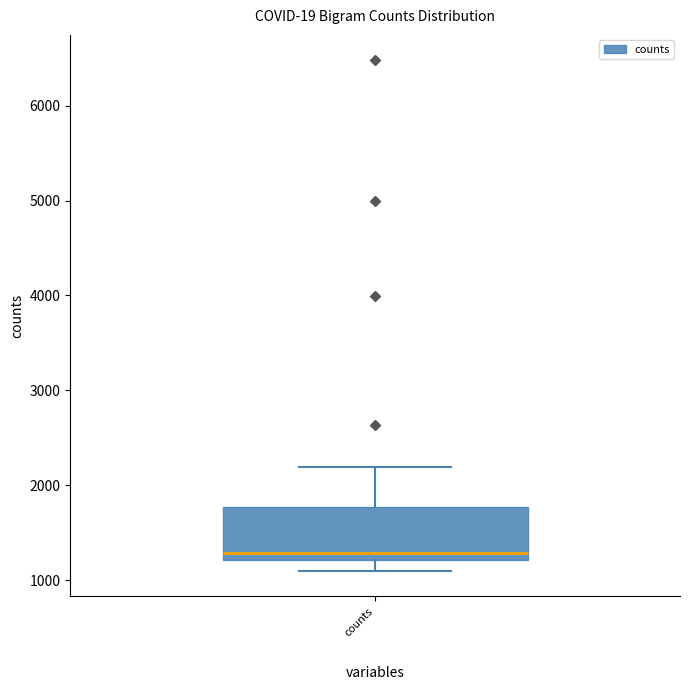

Where does the median line of the box for counts sit on the y-axis? The values are not printed on the chart, so give them approximately, as read against the axis.

1300